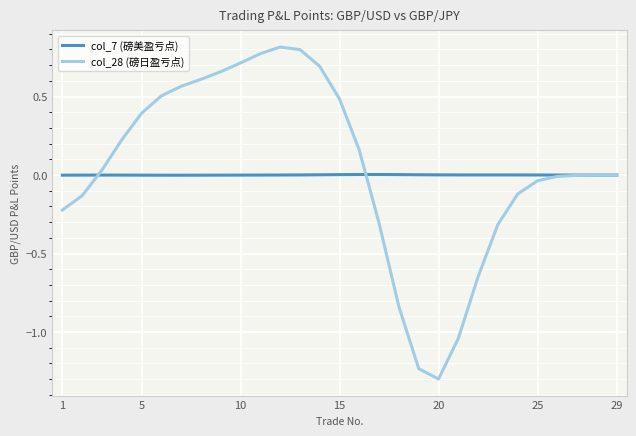

Rank the series by their maximum value, from highest to lowest.

col_28 (磅日盈亏点), col_7 (磅美盈亏点)